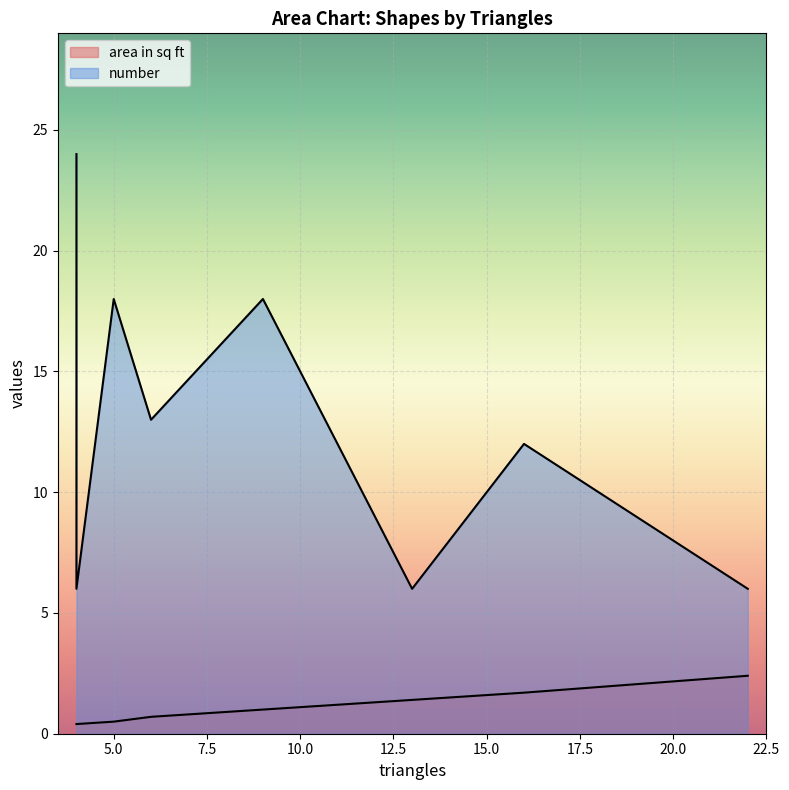

At how many categories does at least one series exceed 19?

1